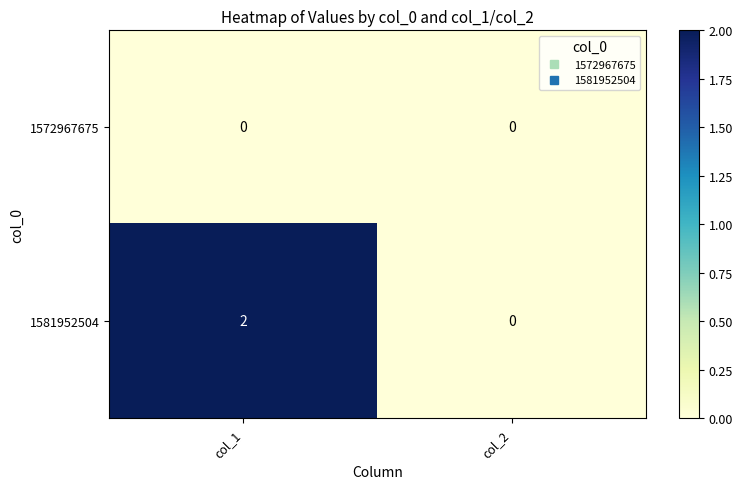

Rank the series at col_1 from lowest to highest value.

1572967675, 1581952504